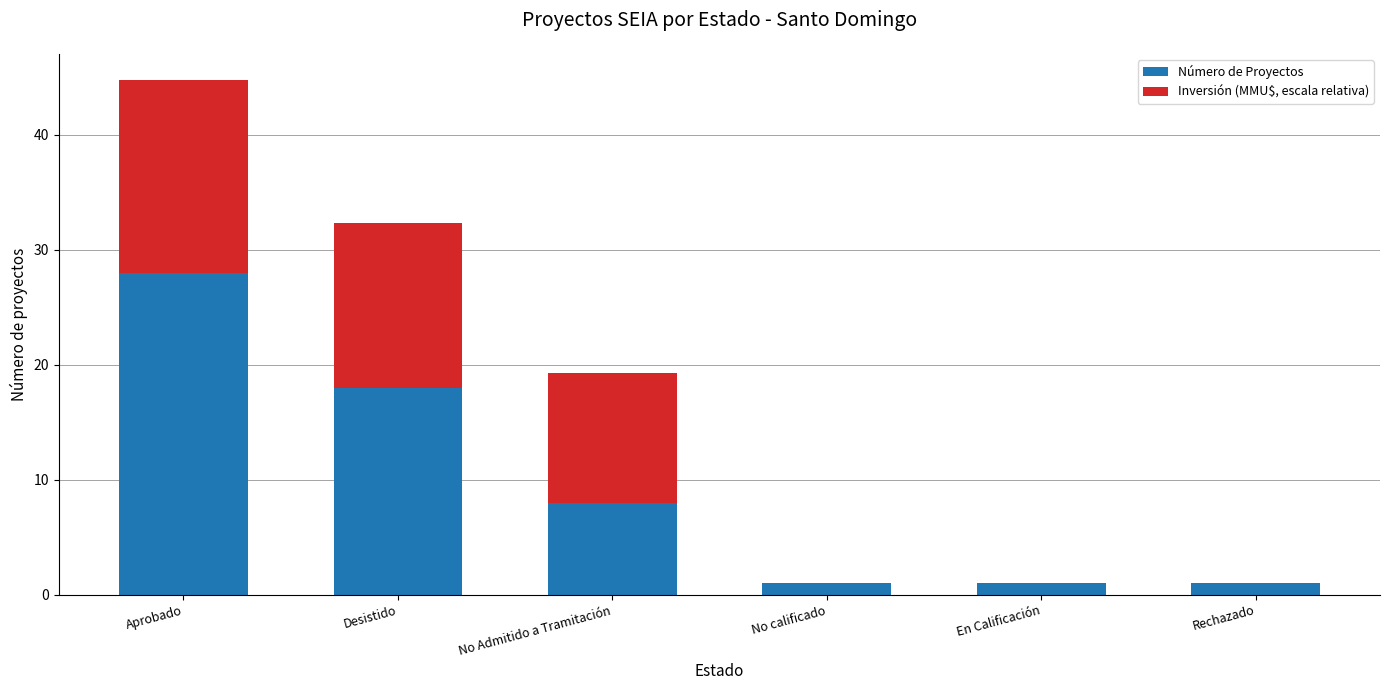

At which category is the sum across all series the highest?

Aprobado